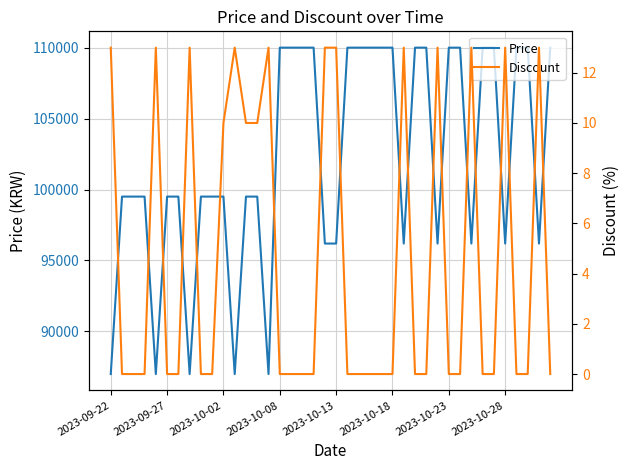

Which series has the largest range (max minus min)?

Price